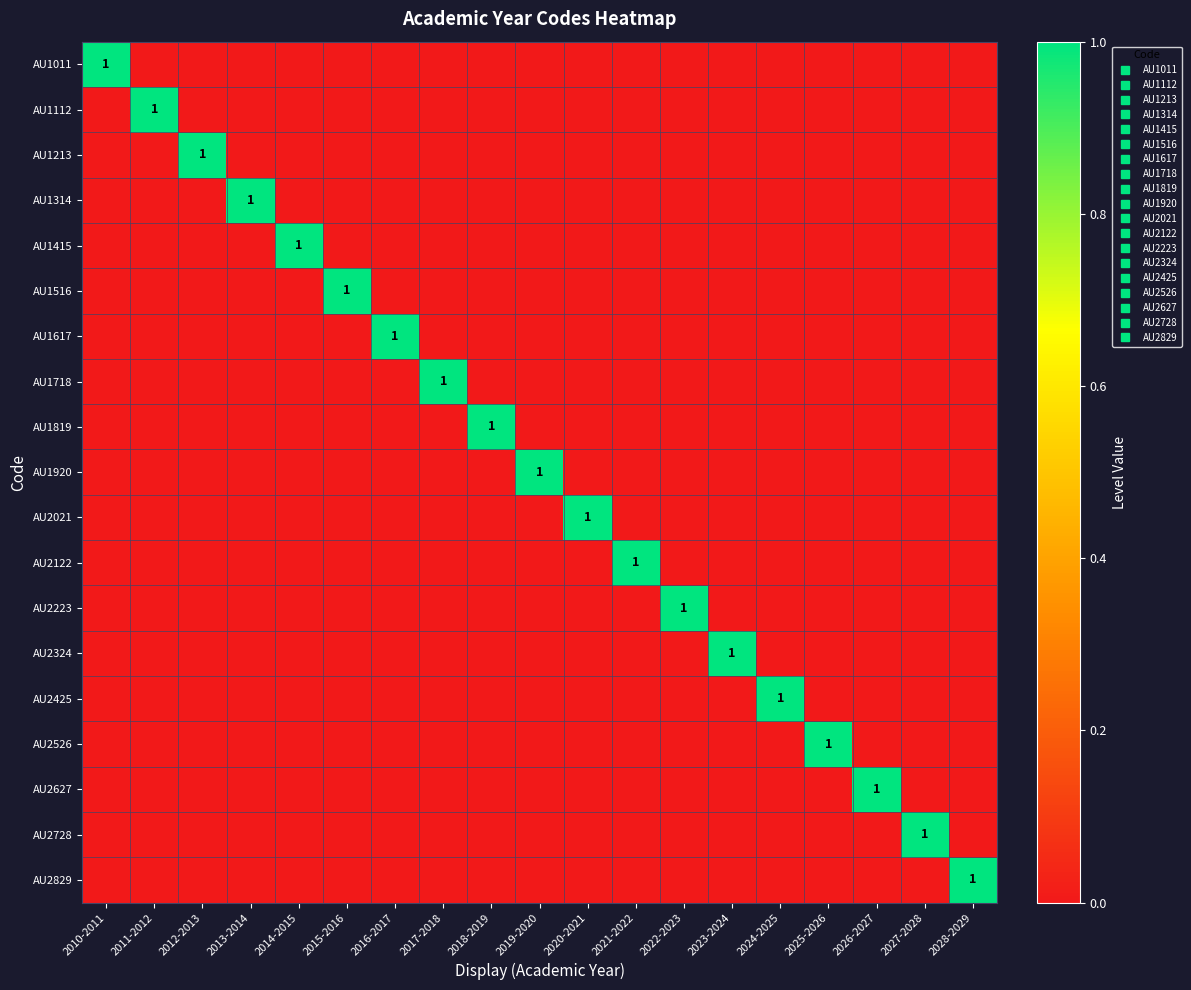

How many AU1617 values are between 0 and 1?

19